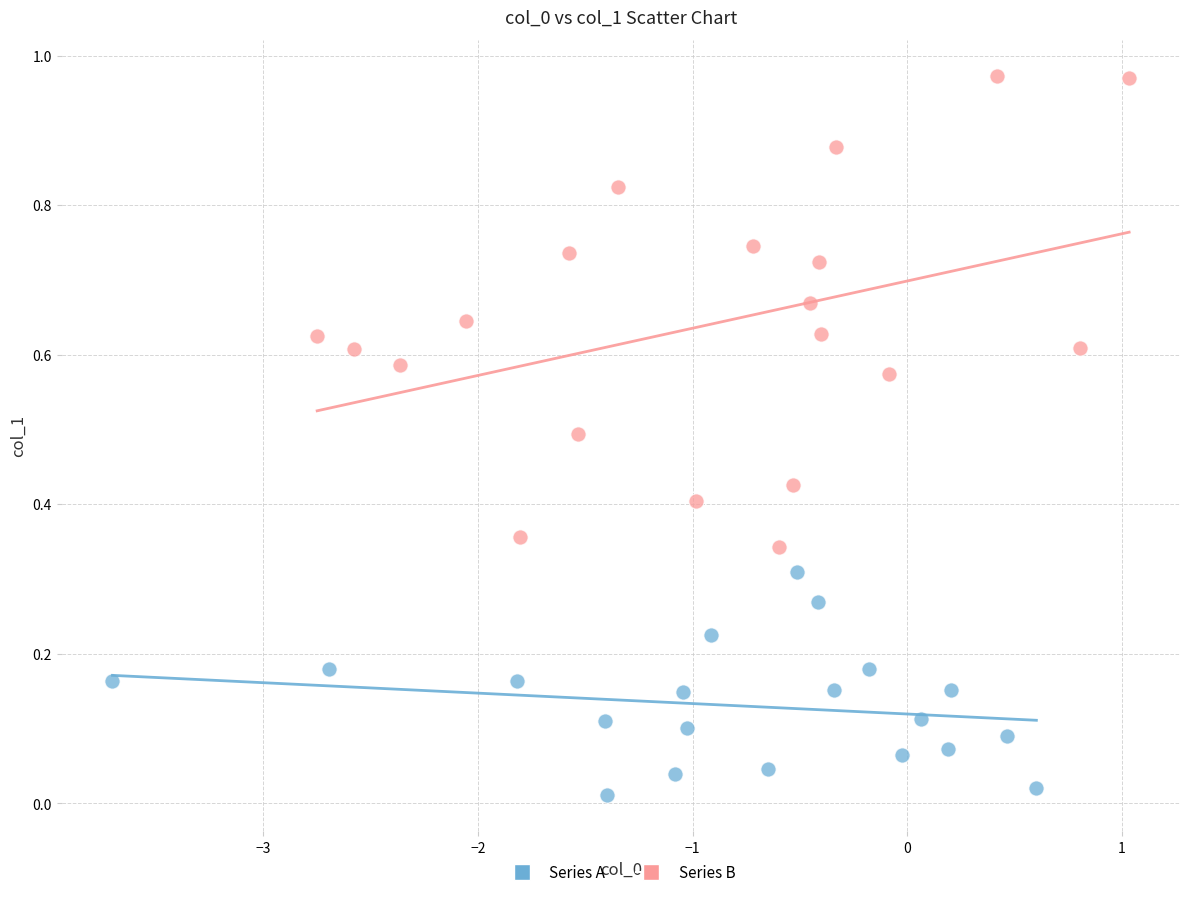

Which series contains the lowest Y value?

Series A